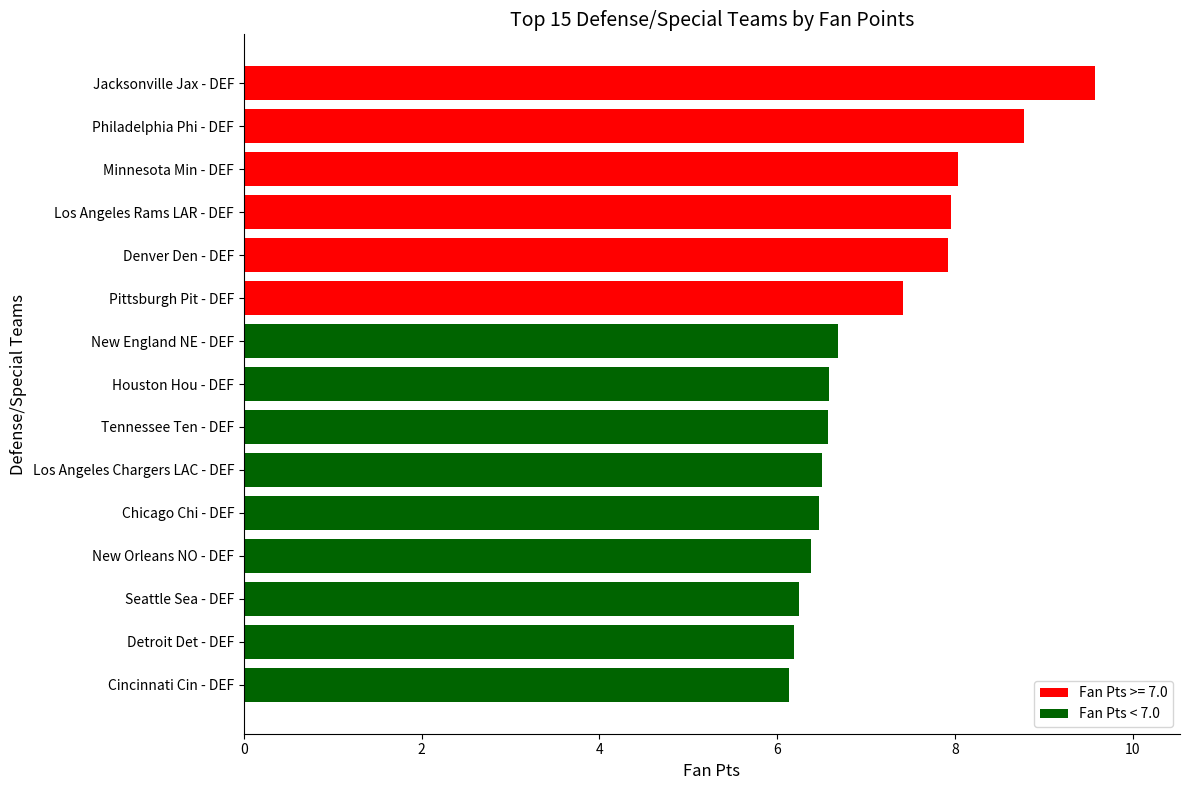

True or false: the data shows 11.6 at Denver Den - DEF.

False